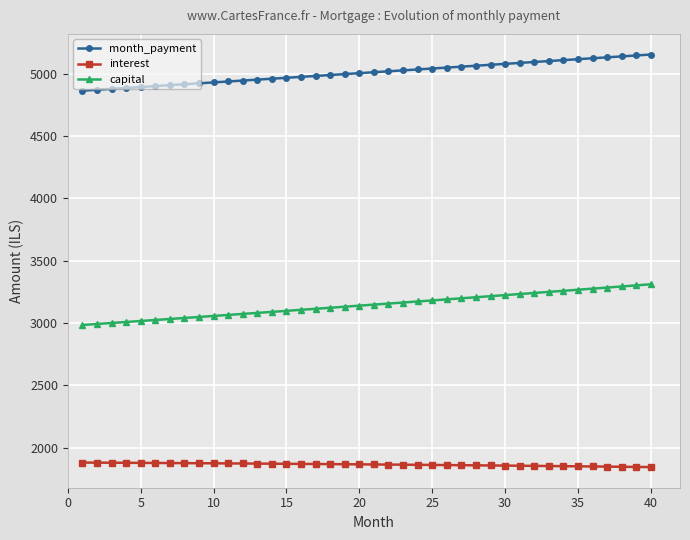

How many data points does each series have?

40